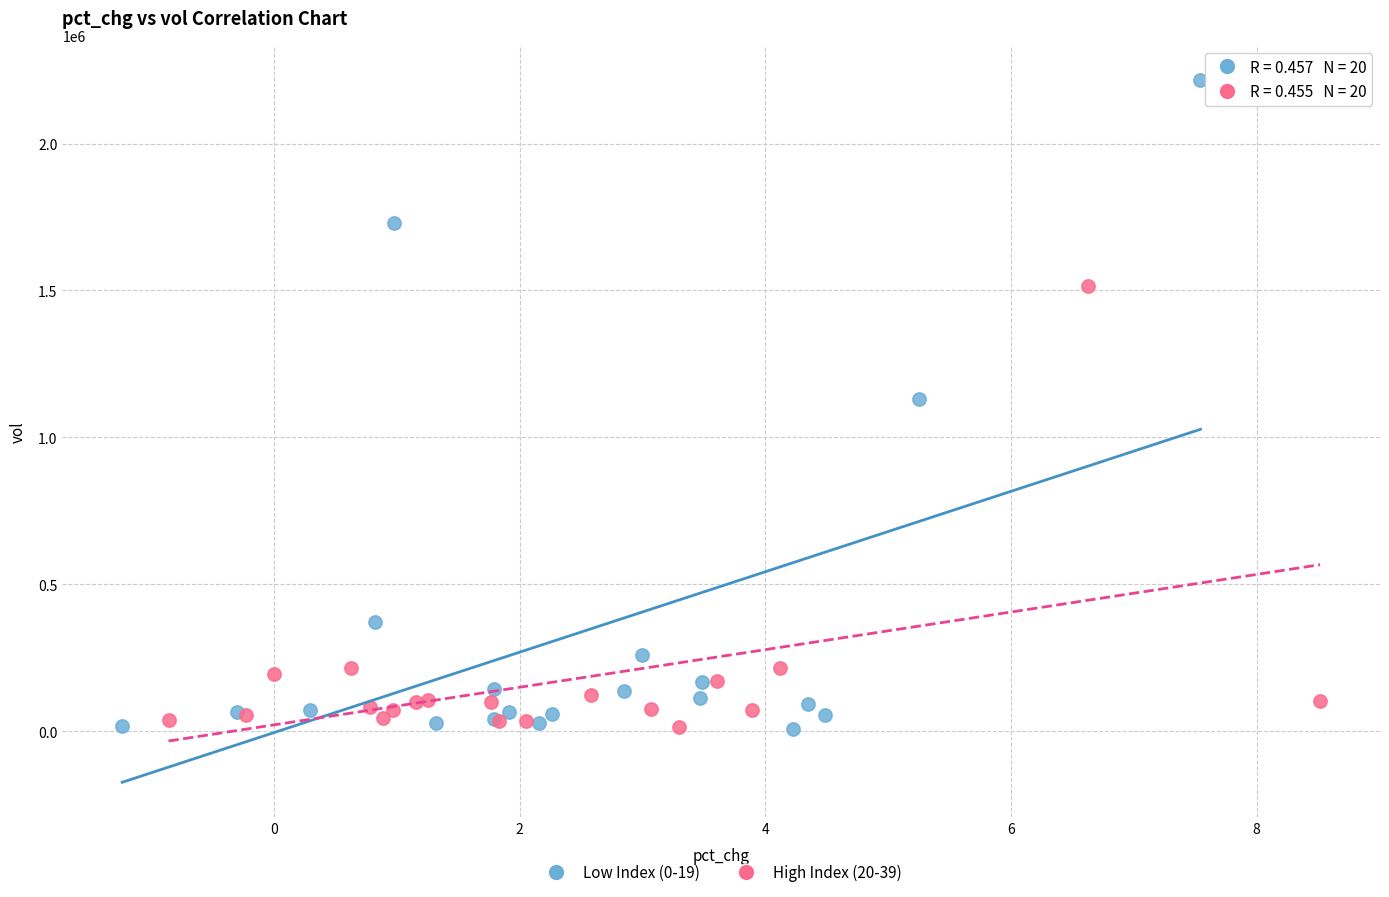

Which series contains the highest Y value?

Low Index (0-19)